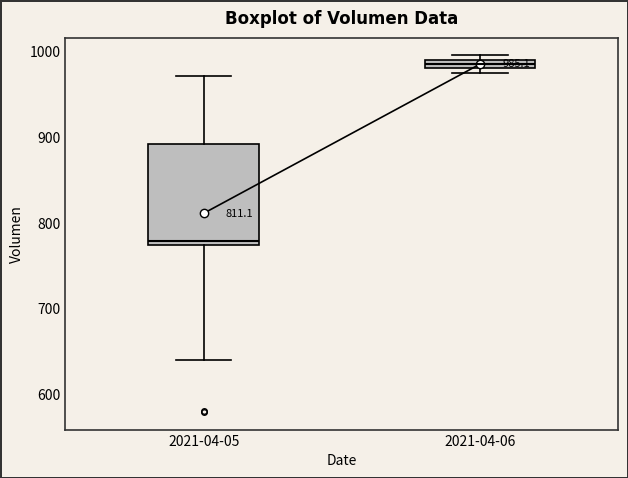

Which box is the tallest, from its lower edge to its upper edge?

2021-04-05